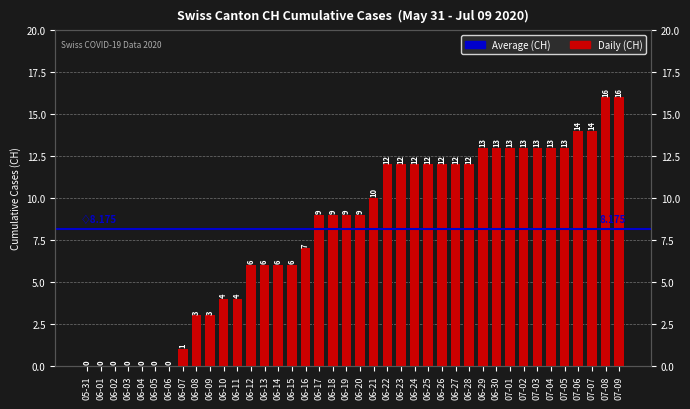

Rank the categories by value from lowest to highest.

05-31, 06-01, 06-02, 06-03, 06-04, 06-05, 06-06, 06-07, 06-08, 06-09, 06-10, 06-11, 06-12, 06-13, 06-14, 06-15, 06-16, 06-17, 06-18, 06-19, 06-20, 06-21, 06-22, 06-23, 06-24, 06-25, 06-26, 06-27, 06-28, 06-29, 06-30, 07-01, 07-02, 07-03, 07-04, 07-05, 07-06, 07-07, 07-08, 07-09